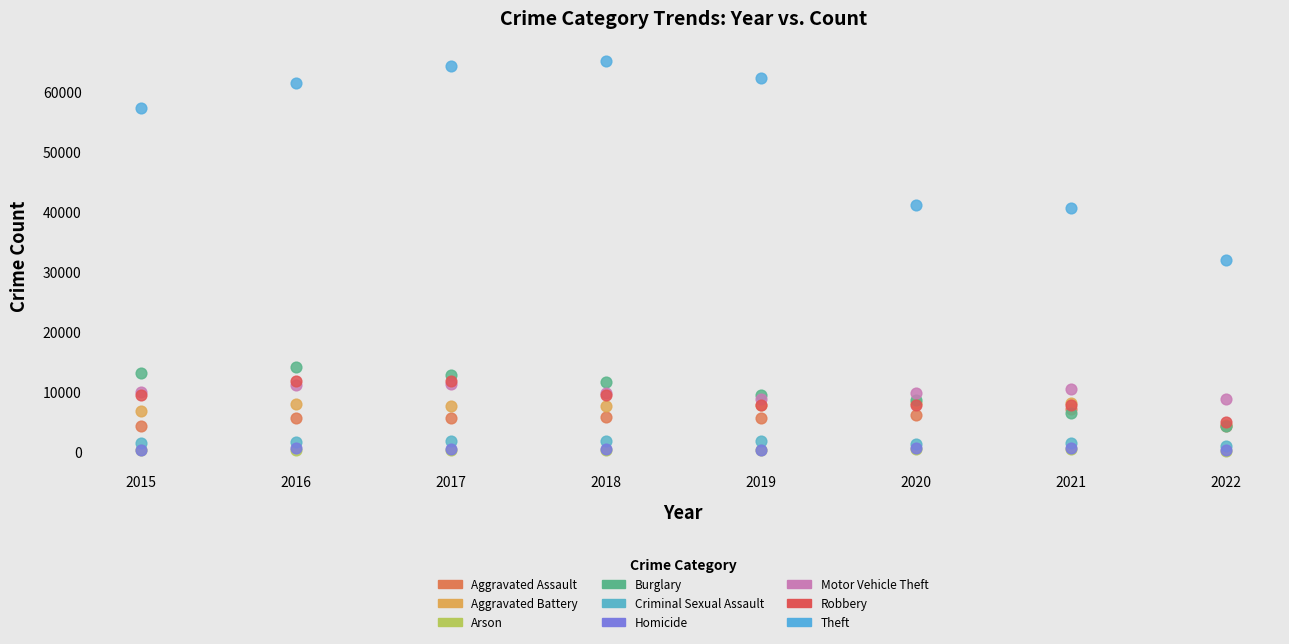

Which series contains the highest Y value?

Theft